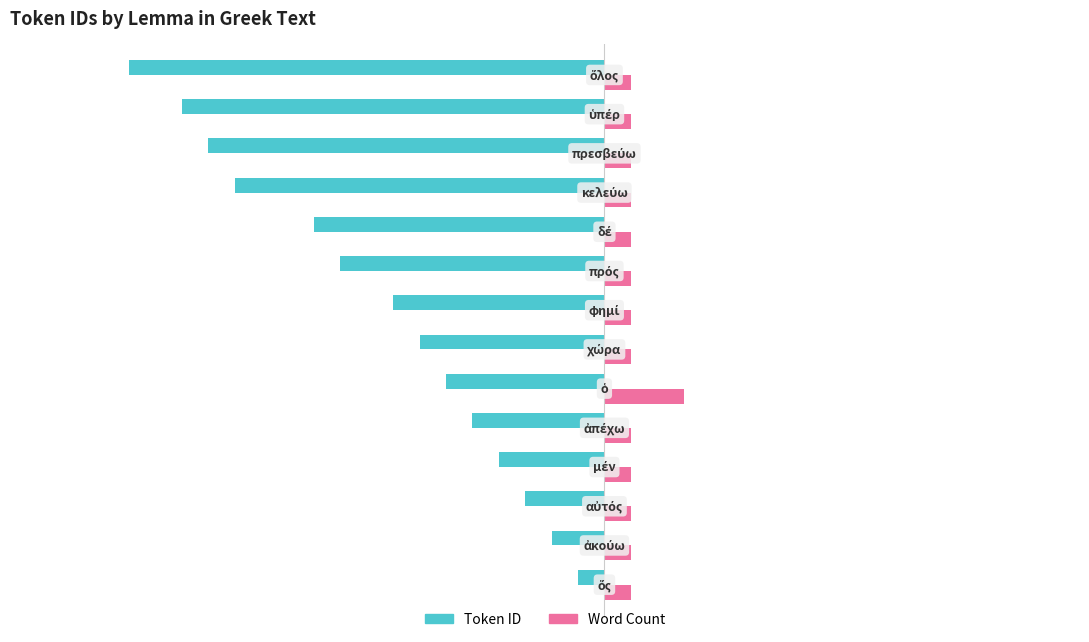

Which series has the largest range (max minus min)?

Token ID